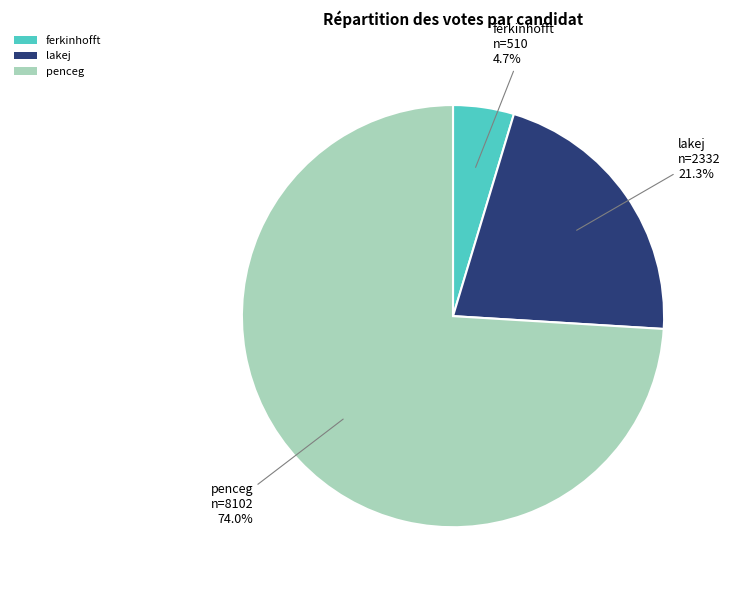

What percentage do lakej and ferkinhofft together represent?

26.0%